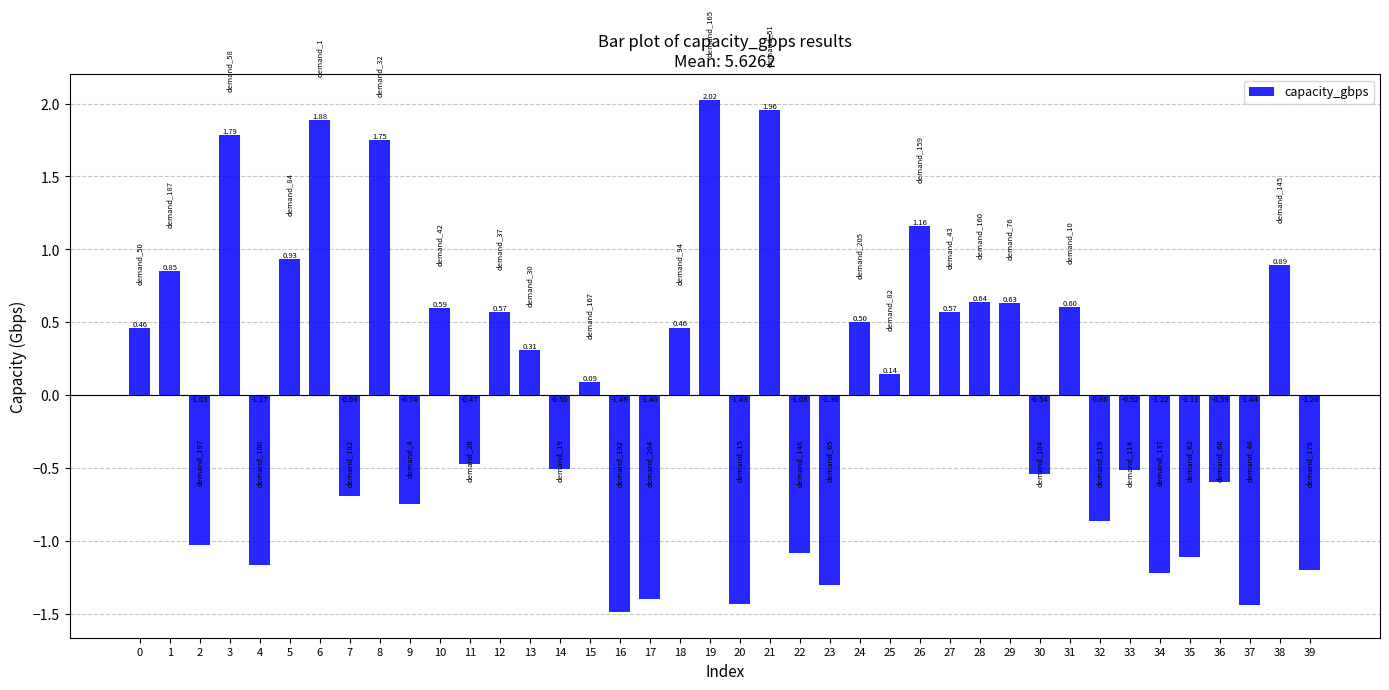

What is the change in value from 32 to 34?

-0.4